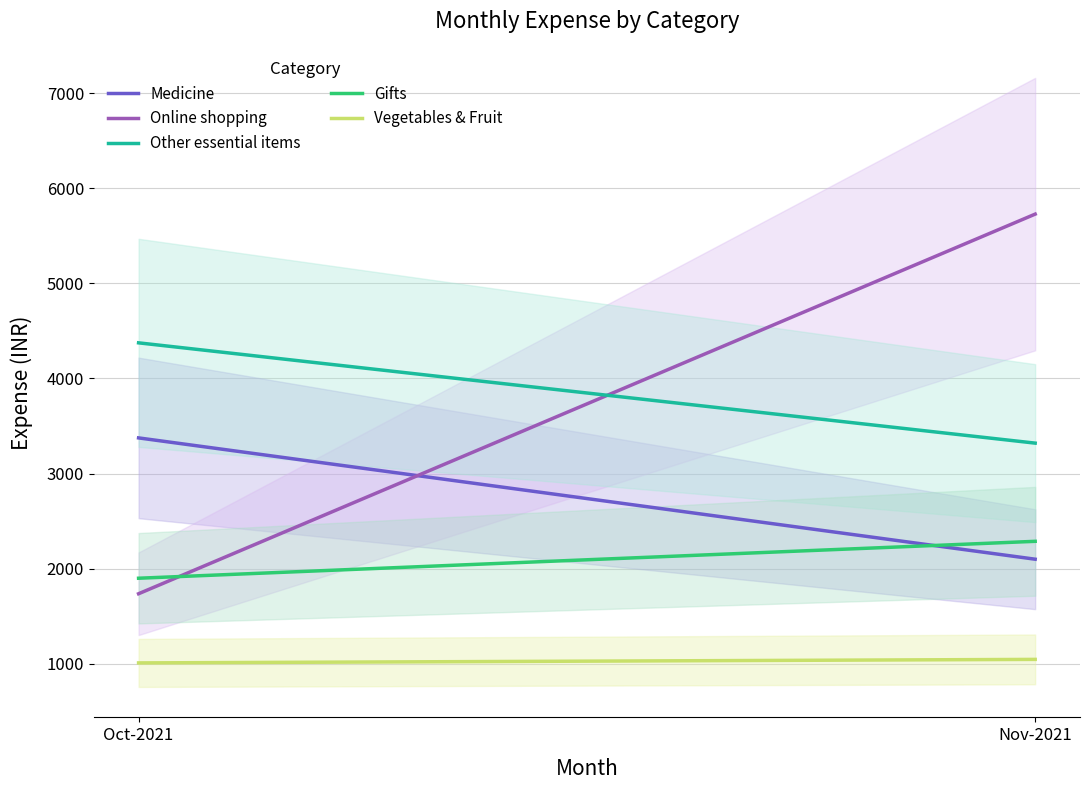

How many lines are shown in the chart?

5